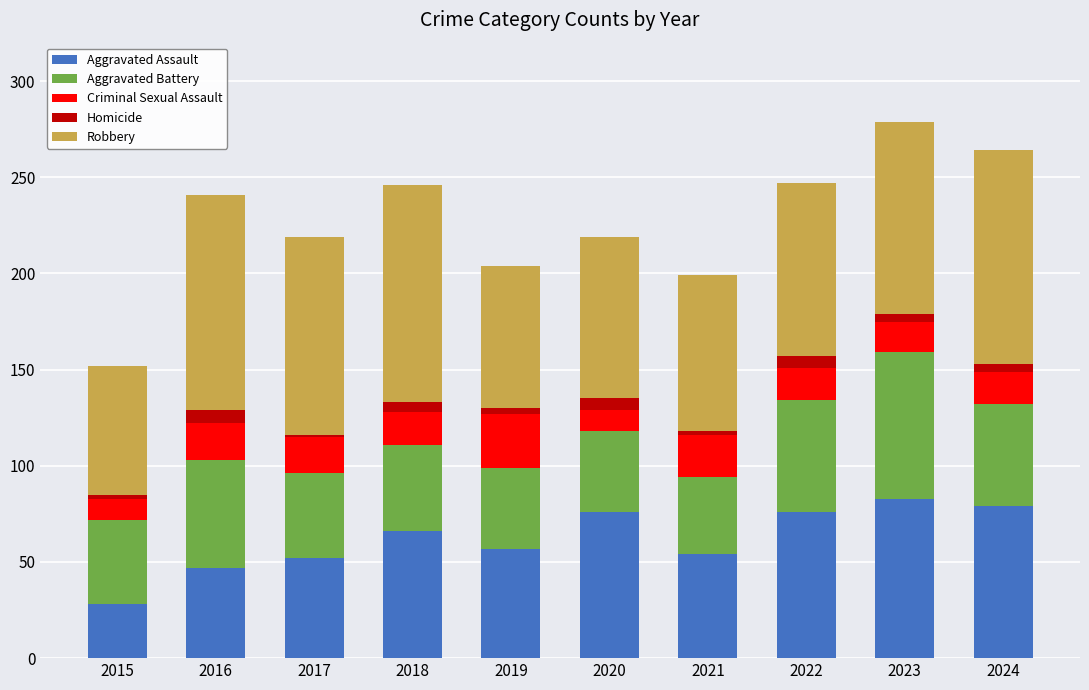

True or false: Aggravated Assault has a value of 20 at 2019.

False